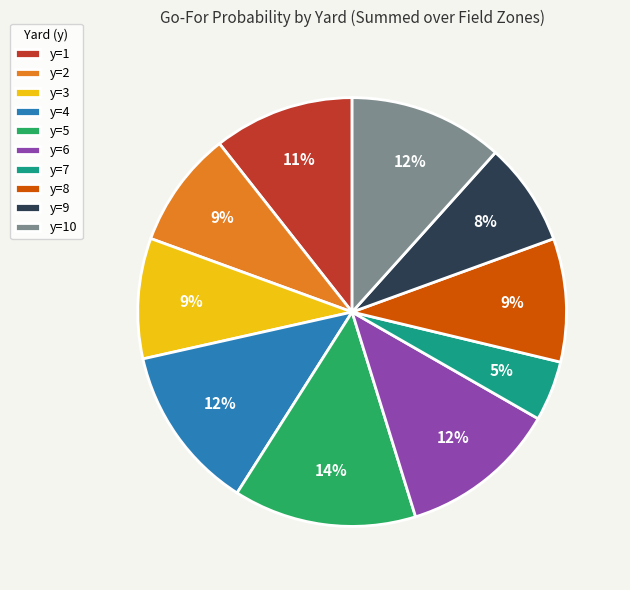

Combined, do y=10 and y=4 account for over 50%?

No